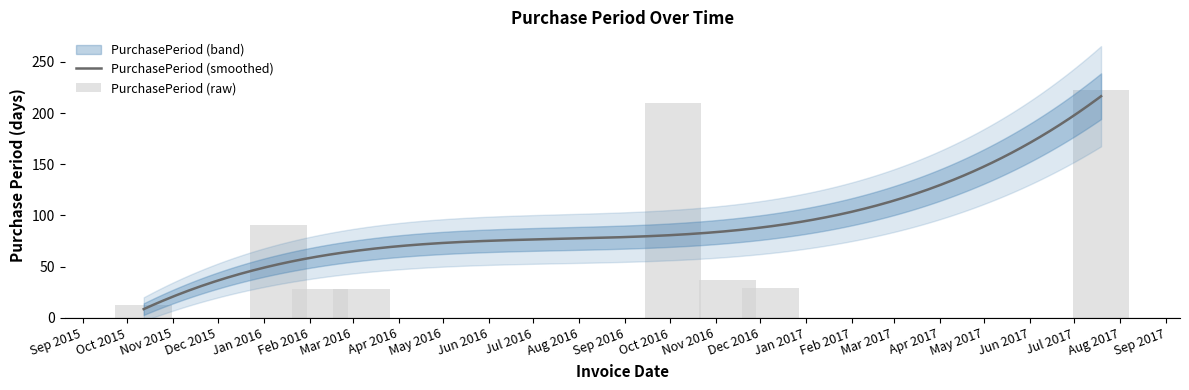

Reading right to left, what are all the values shown in this chart?

223	29	37	210	28	28	91	13